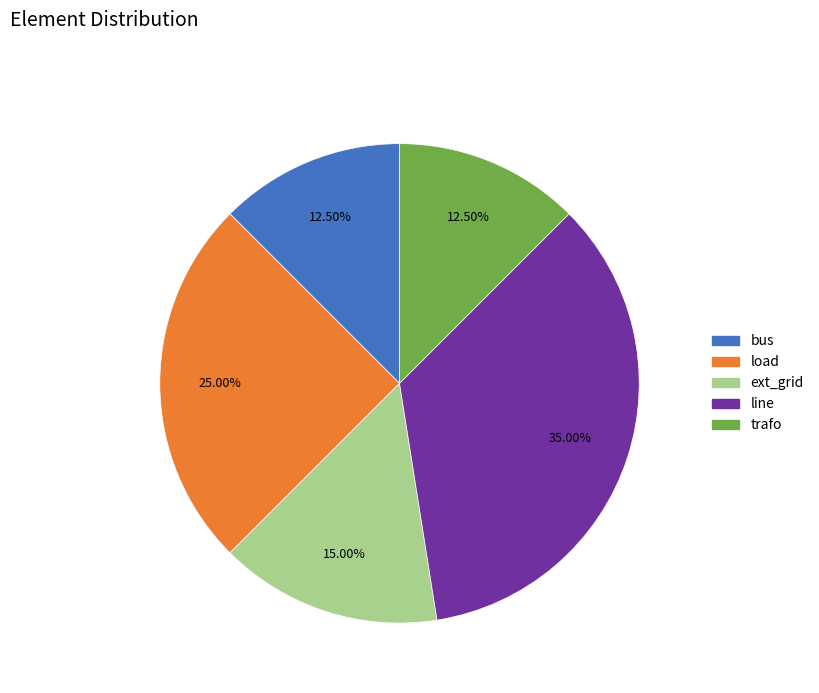

Combined, do bus and line account for over 50%?

No